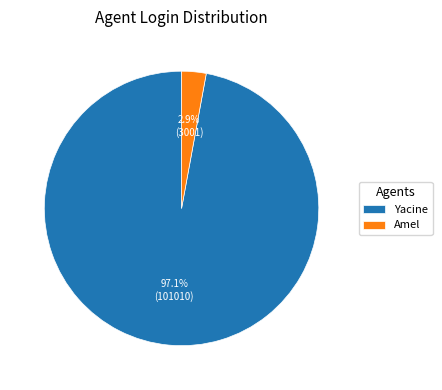

Is it true that Yacine is 85% of the pie?

False